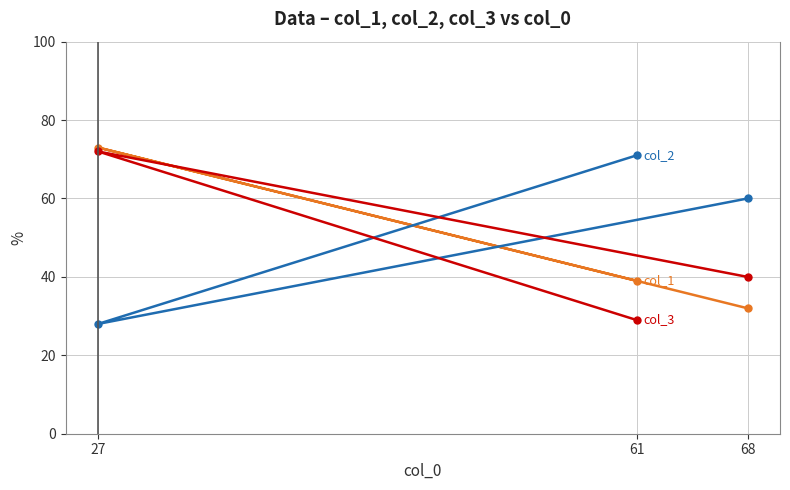

List the series in order of their peak value, highest first.

col_1, col_3, col_2